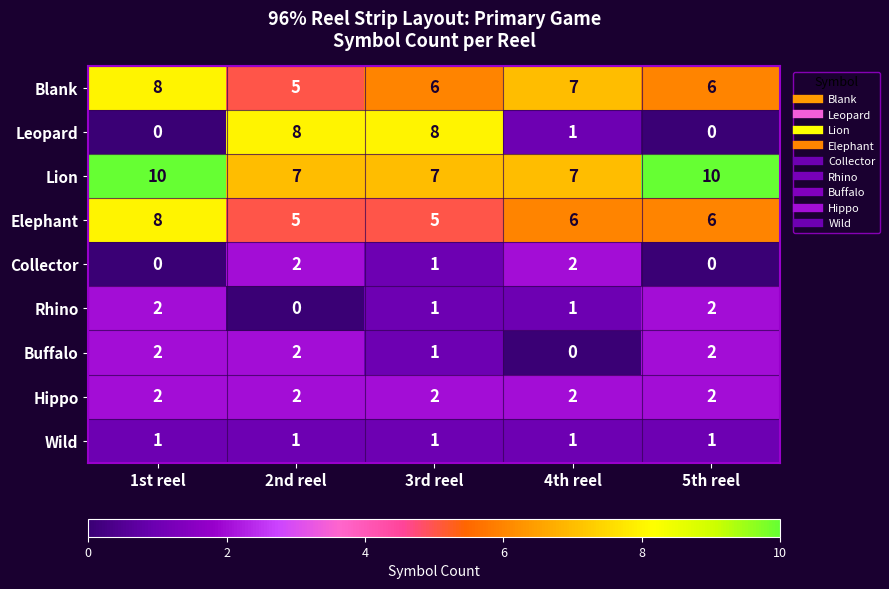

At which label does Leopard first exceed 1?

2nd reel